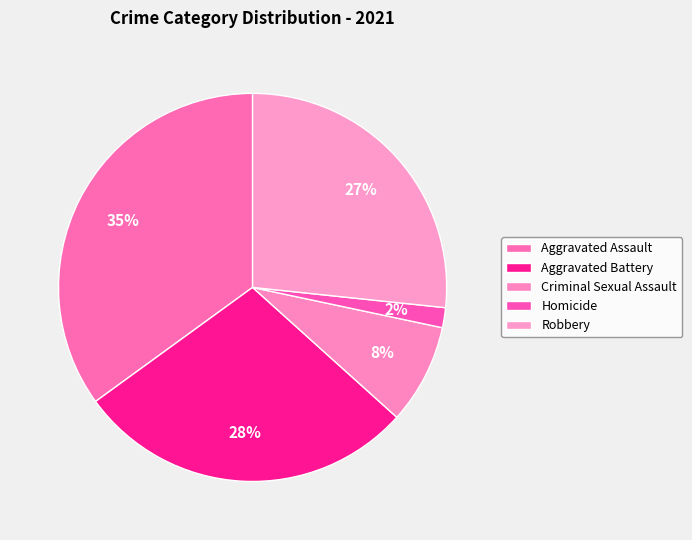

How many segments does this pie chart have?

5